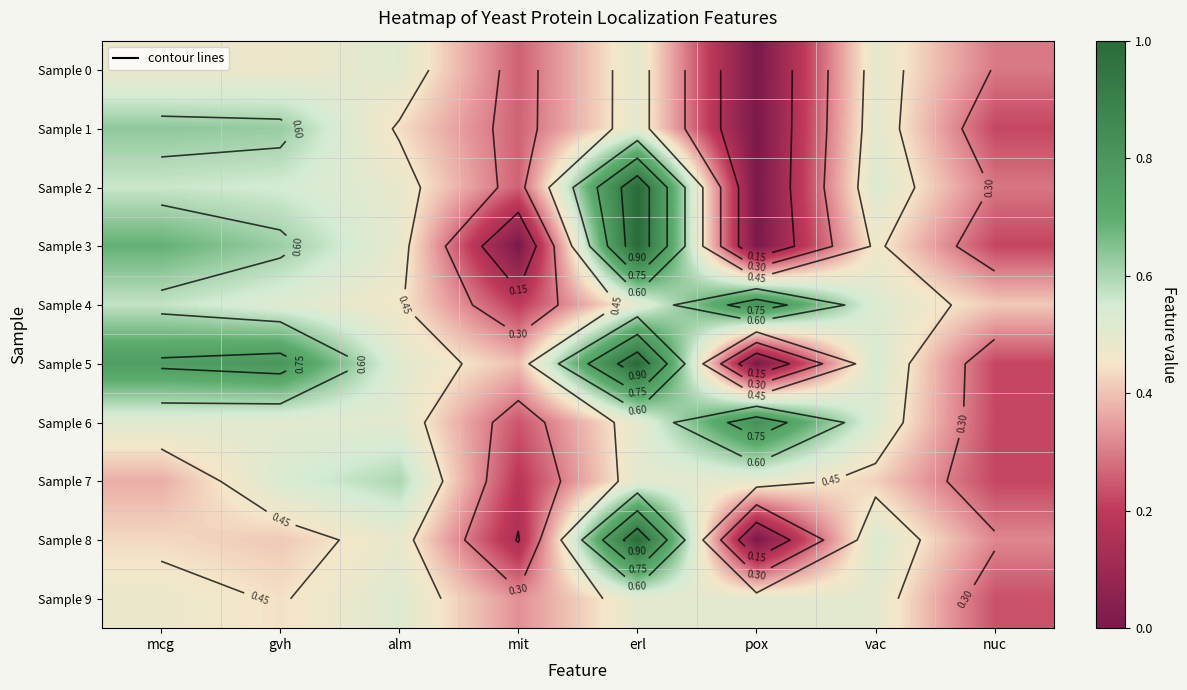

List the labels in order of Sample 0 value, largest first.

alm, erl, vac, gvh, mcg, nuc, mit, pox